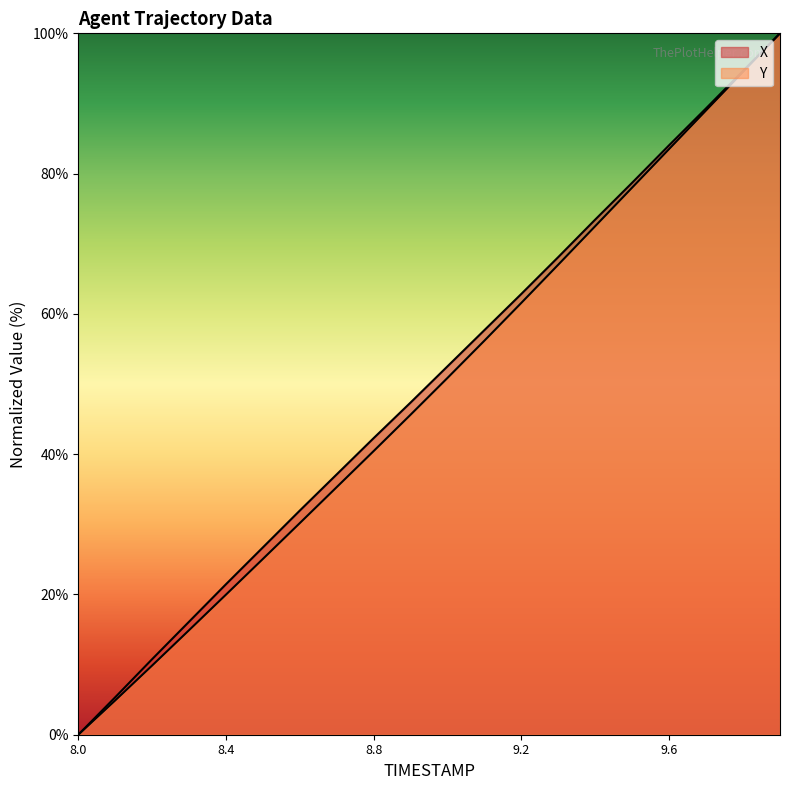

True or false: X has a value of 114.0 at 9.3.

False